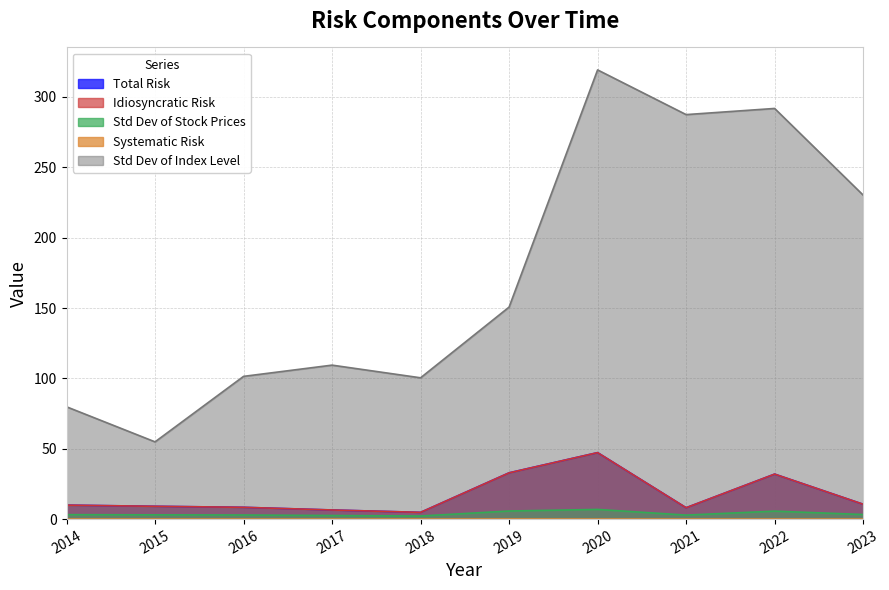

Reading left to right, extract all data points from this chart.

Std Dev of Stock Prices: 2014=3.2	2015=3.0	2016=2.9	2017=2.5	2018=2.2	2019=5.7	2020=6.9	2021=2.8	2022=5.7	2023=3.2
Total Risk: 2014=9.9	2015=9.1	2016=8.4	2017=6.5	2018=4.8	2019=32.9	2020=47.2	2021=8.1	2022=32.0	2023=10.6
Idiosyncratic Risk: 2014=9.9	2015=9.1	2016=8.4	2017=6.5	2018=4.8	2019=32.9	2020=47.2	2021=8.1	2022=32.0	2023=10.6
Systematic Risk: 2014=0.0	2015=0.0	2016=0.0	2017=0.0	2018=0.0	2019=0.0	2020=0.0	2021=0.0	2022=0.0	2023=0.0
Std Dev of Index Level: 2014=79.8	2015=54.9	2016=101.4	2017=109.4	2018=100.4	2019=150.7	2020=319.2	2021=287.5	2022=291.8	2023=230.3